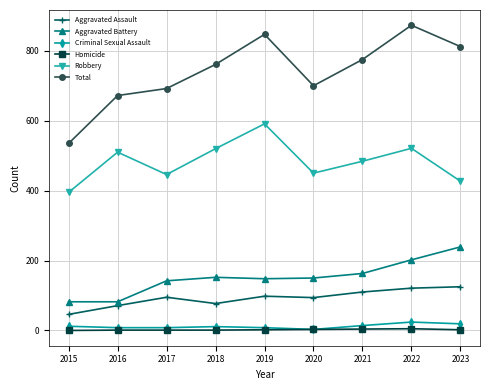

What is the value of the Homicide point at the 7th from the left?

4